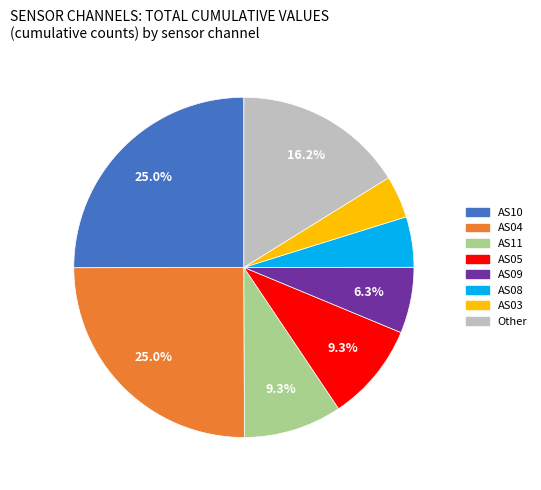

Is there a majority slice in this chart?

No